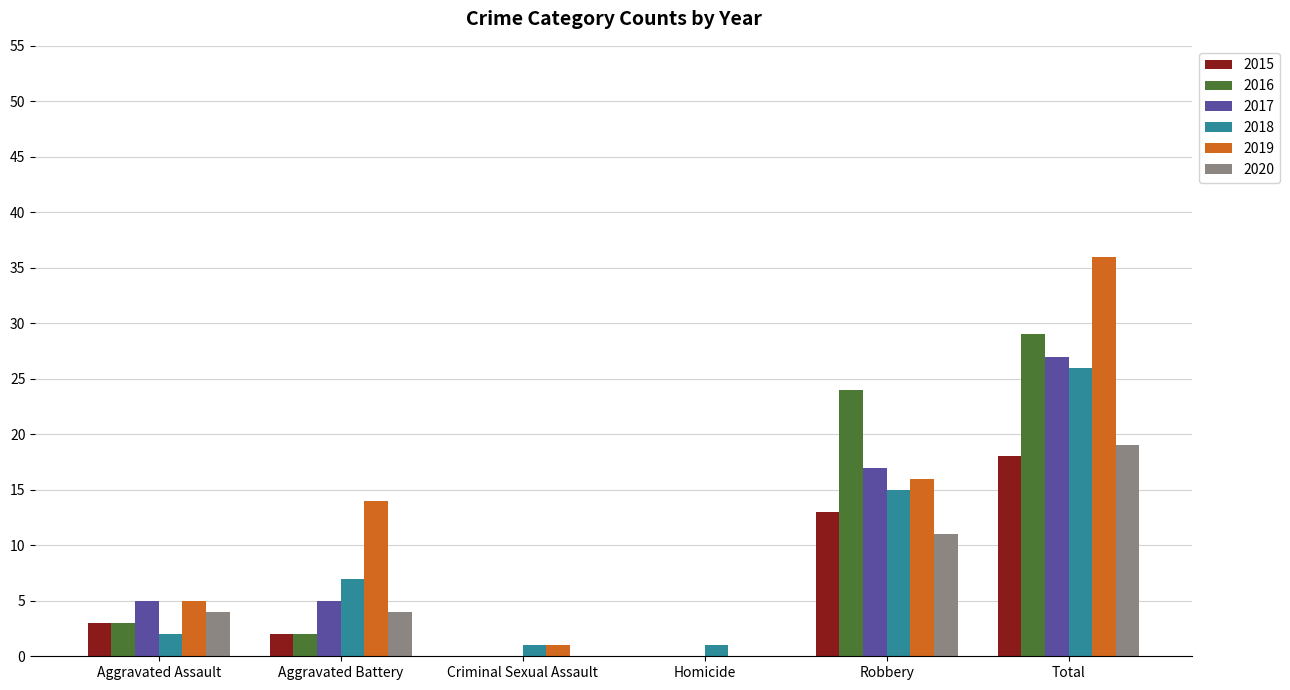

What is the total value across all series at Robbery?

96